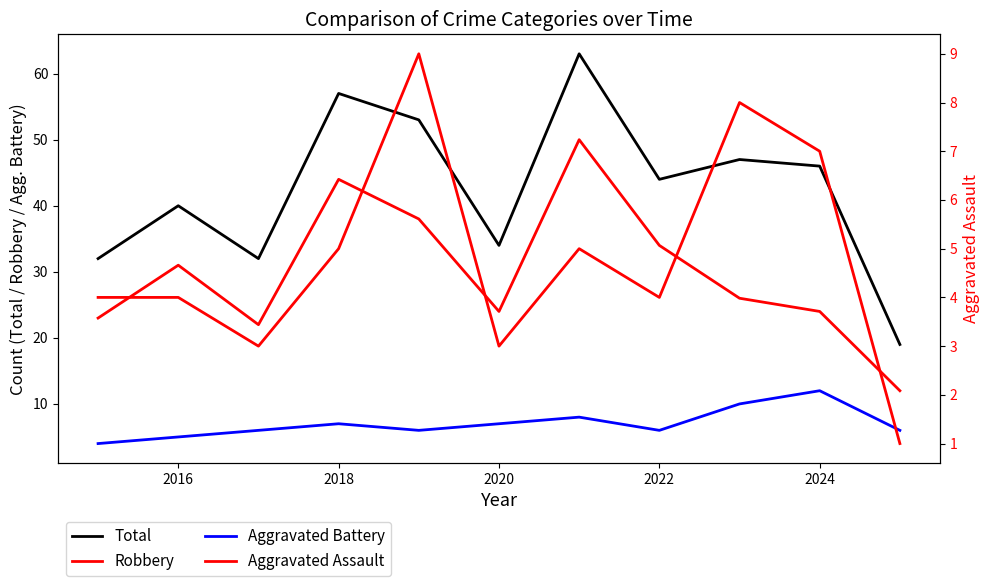

True or false: Robbery has more than 1 points higher than both neighbors.

True